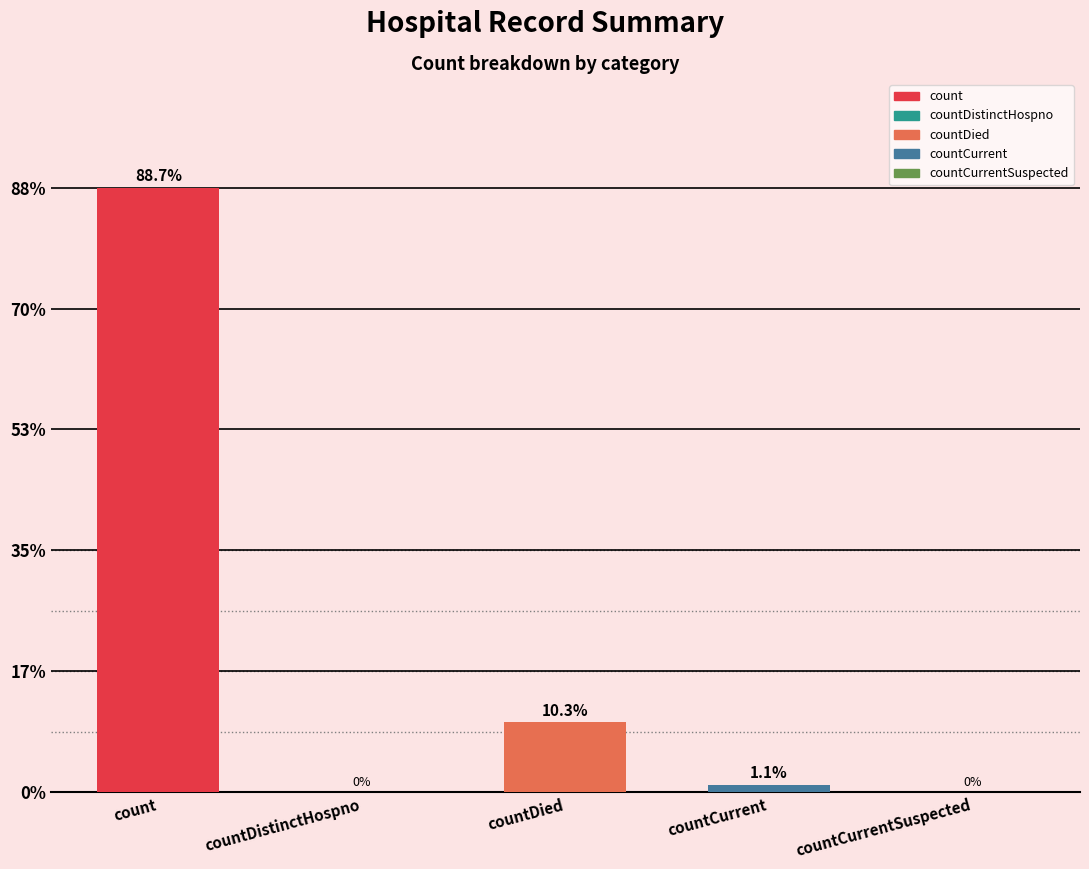

Reading left to right, extract all data points from this chart.

count=115379	countDistinctHospno=0	countDied=13343	countCurrent=1383	countCurrentSuspected=0